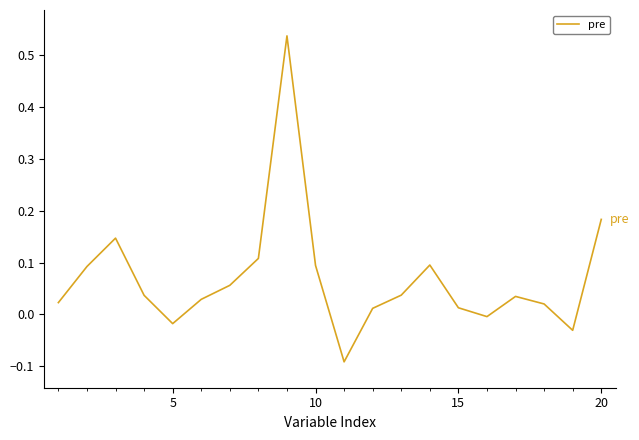

The value at 10 is 0.1. True or false?

True